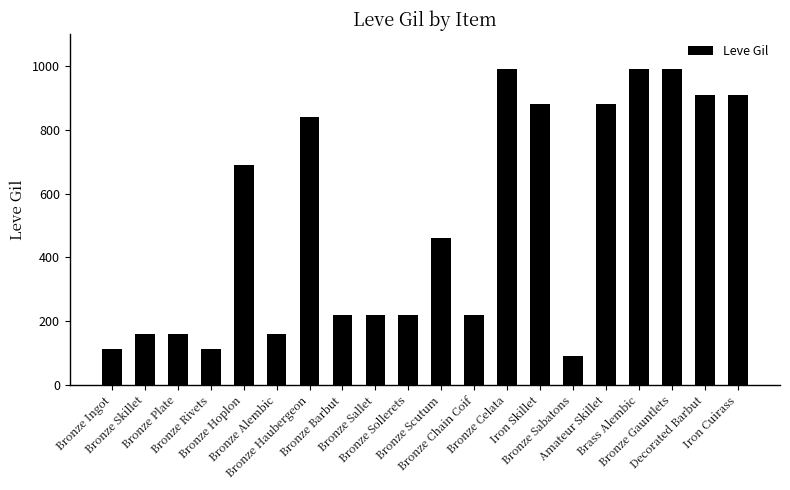

What is the greatest value displayed?

990